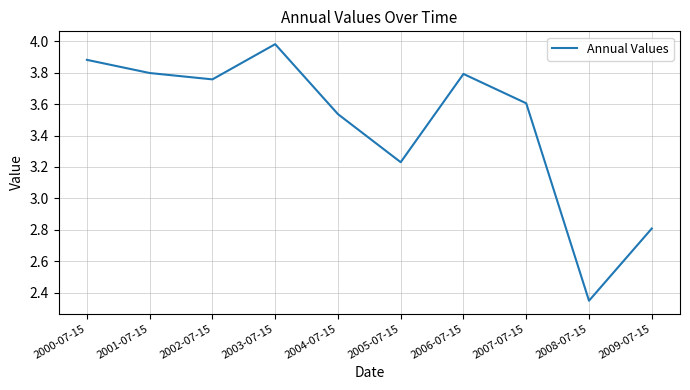

At which category does the chart reach its minimum across all series?

2008-07-15